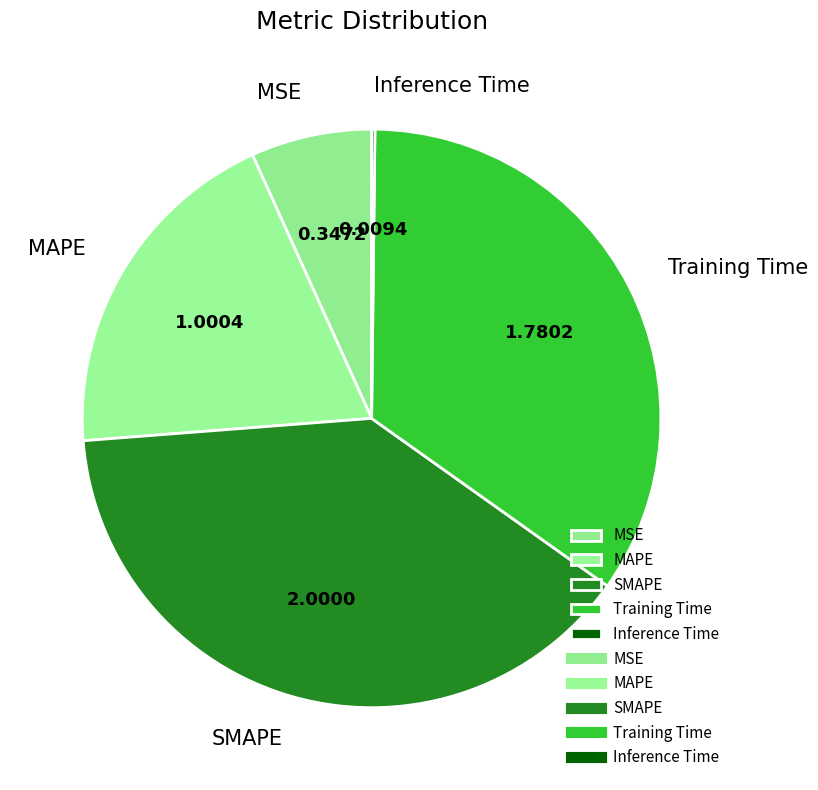

What is the largest slice in the pie chart?

SMAPE